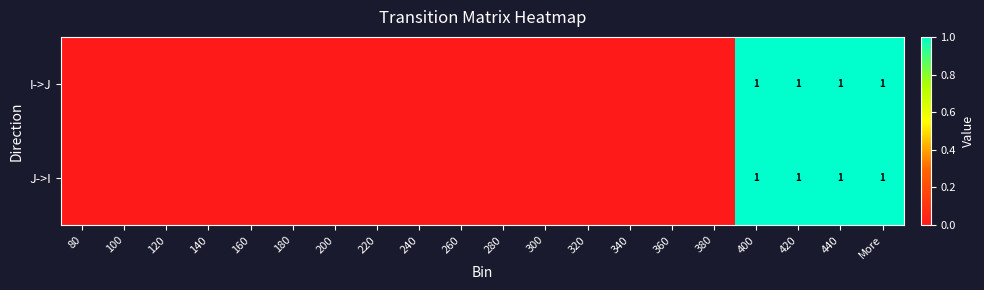

Is it true that I->J equals 2 at 440?

False